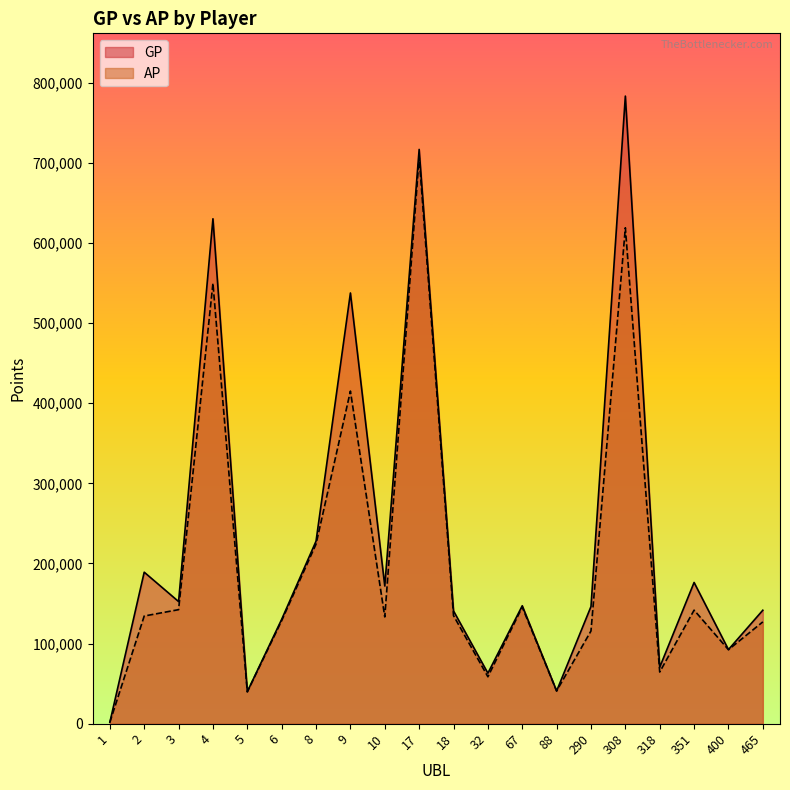

Is the value of GP at 2 greater than the value of AP at 2?

Yes